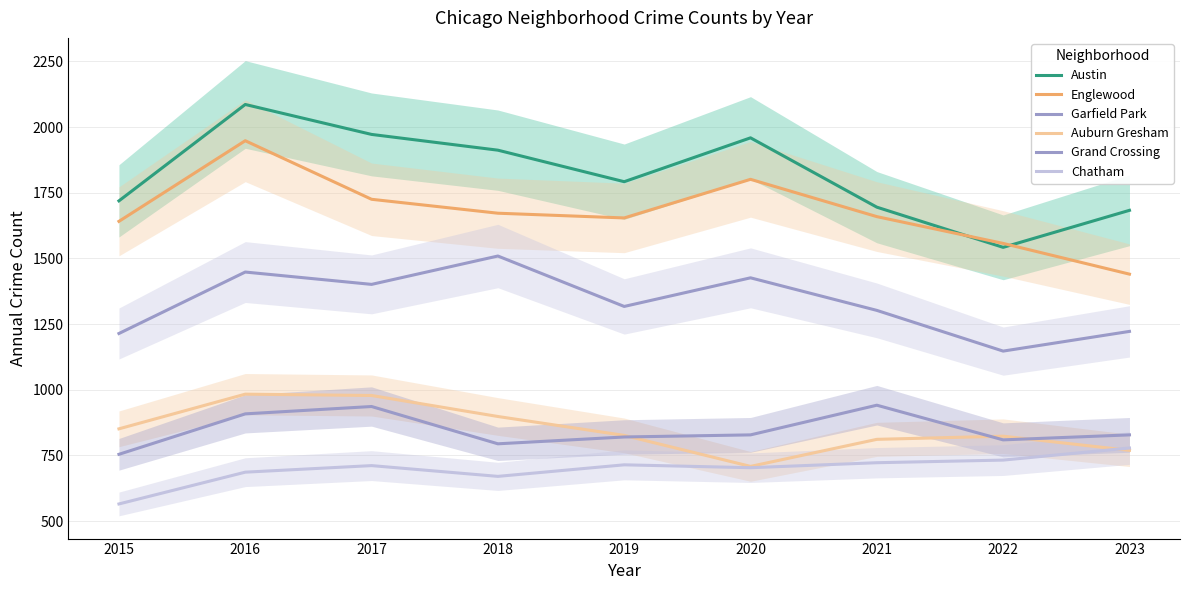

Read the Chatham value at 2017, to the nearest 5.

710